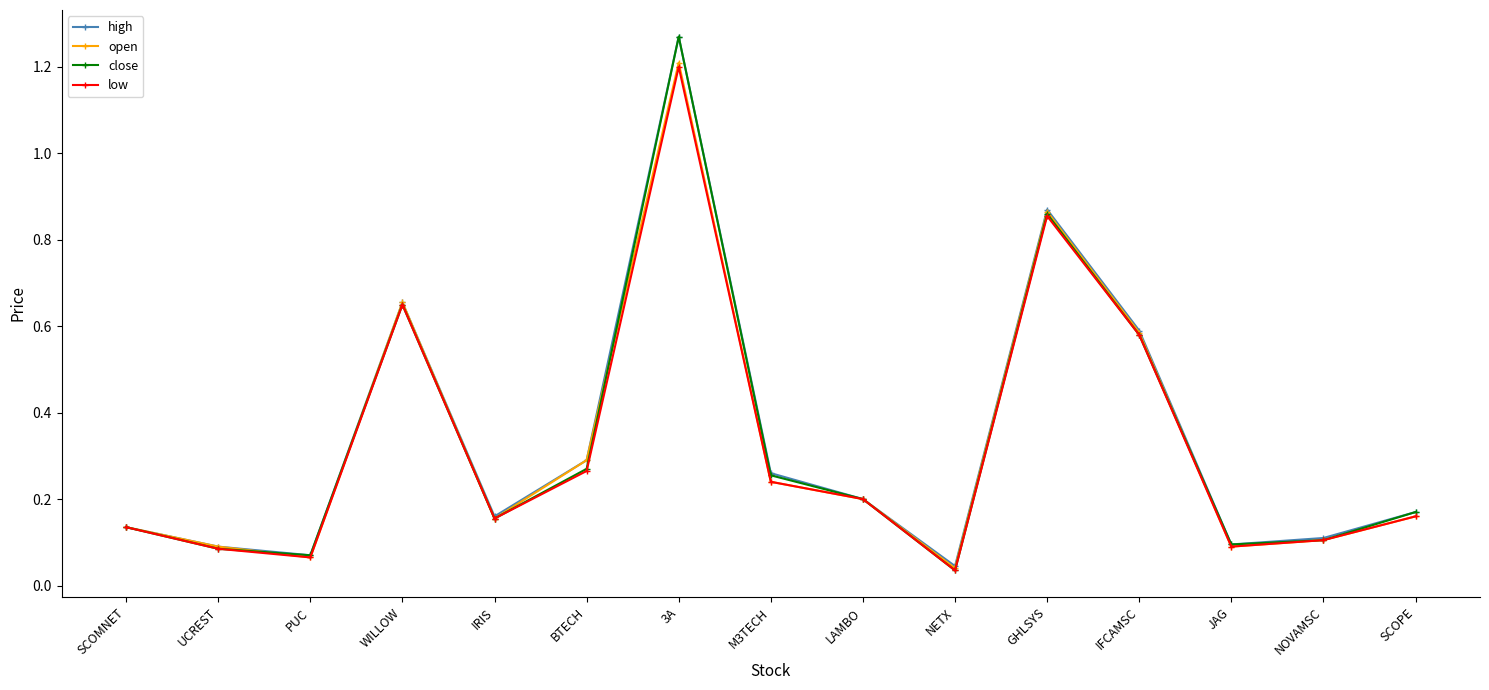

Which series changed the most between WILLOW and 3A?

close